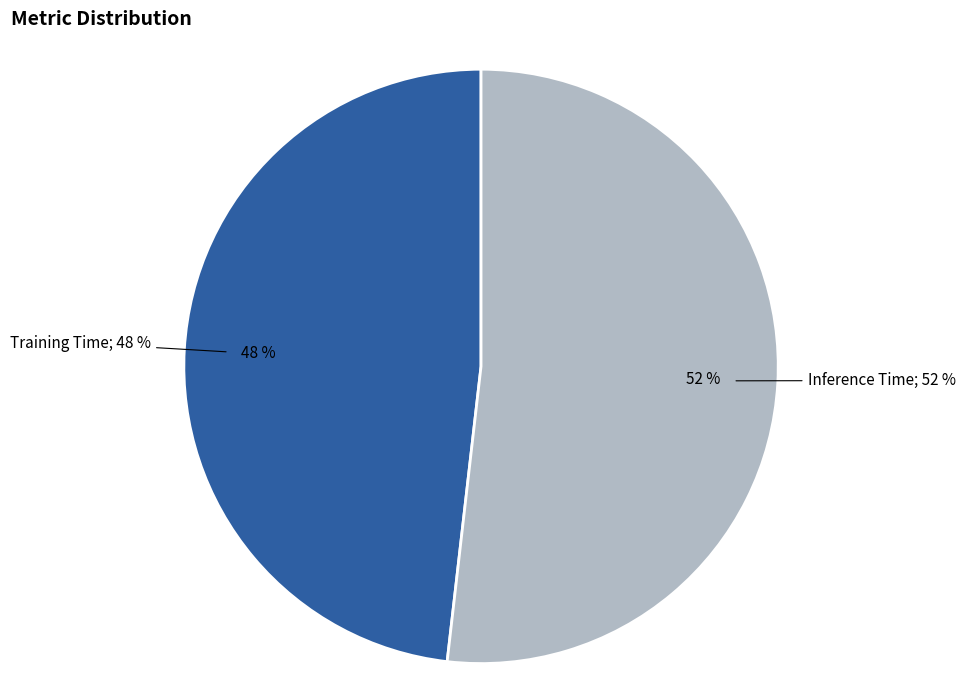

Is there any slice that represents more than half of the pie?

Yes